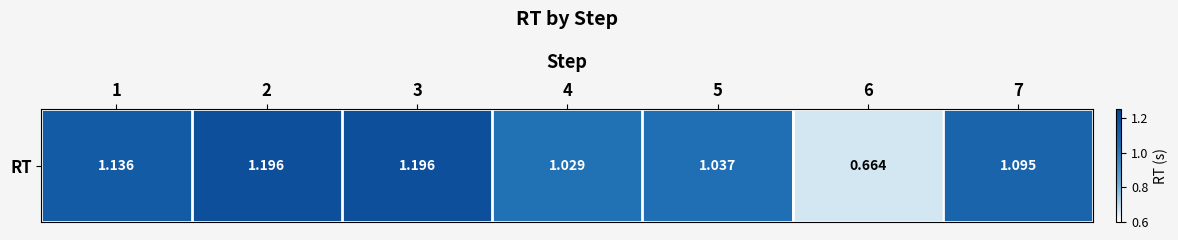

Reading left to right, transcribe all the data shown in this chart.

1.1	1.2	1.2	1.0	1.0	0.7	1.1